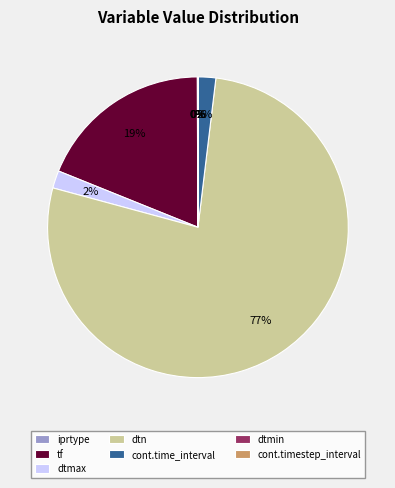

Is the sum of dtn and cont.time_interval greater than half?

Yes